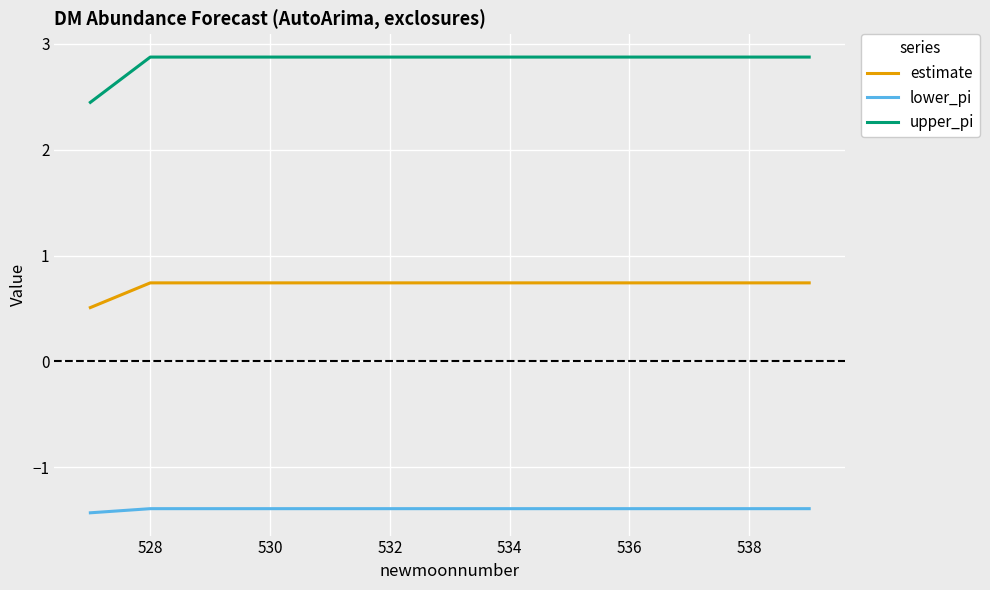

Which series has the largest total across all categories?

upper_pi